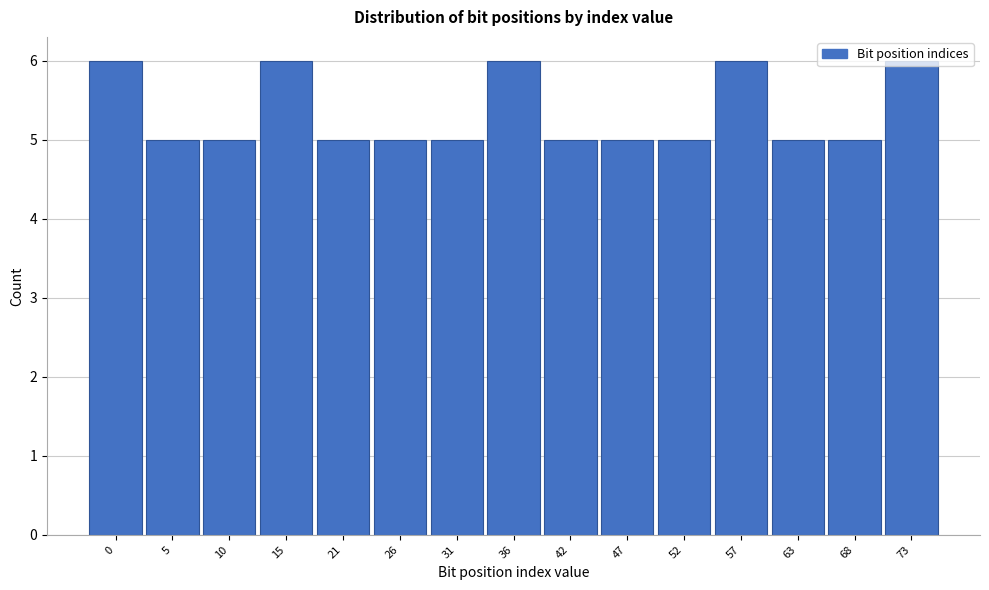

True or false: the data shows 2 at 31.

False